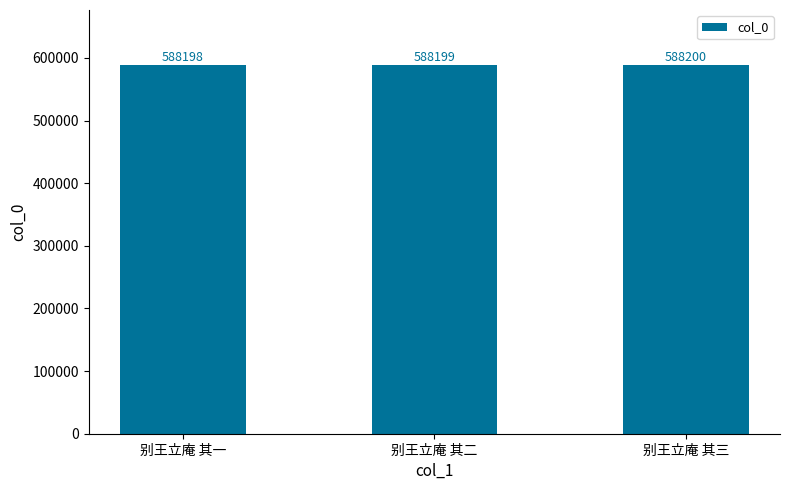

Read the value at 别王立庵 其二.

588199